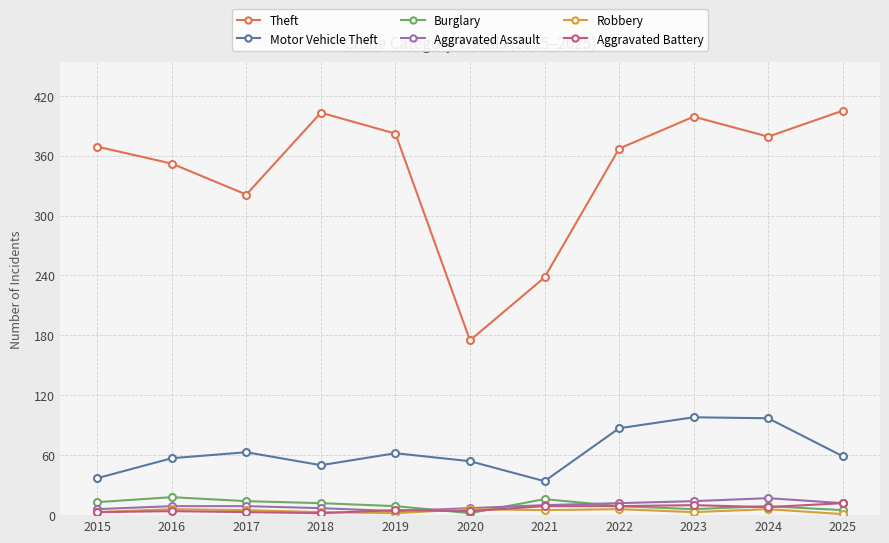

What is the value of the Motor Vehicle Theft point at the 2nd from the left?

57